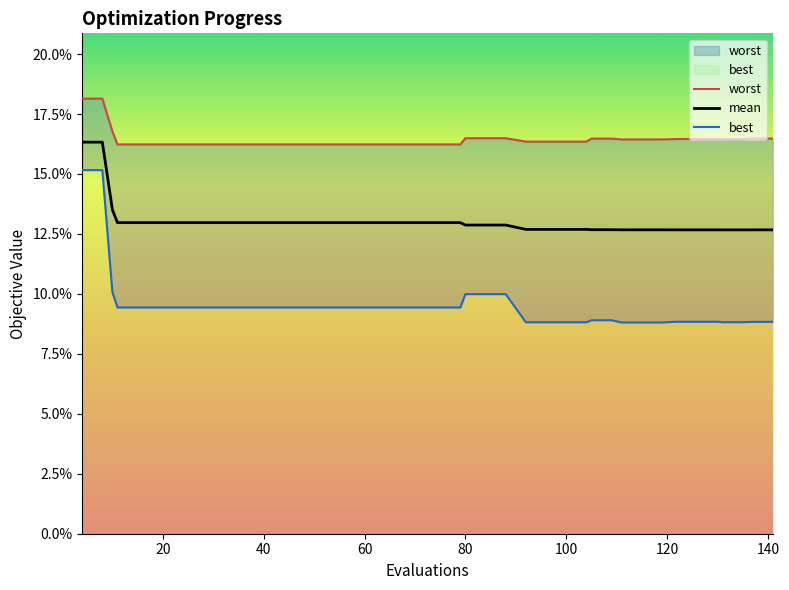

True or false: worst has a value of 0.2 at 100.

True